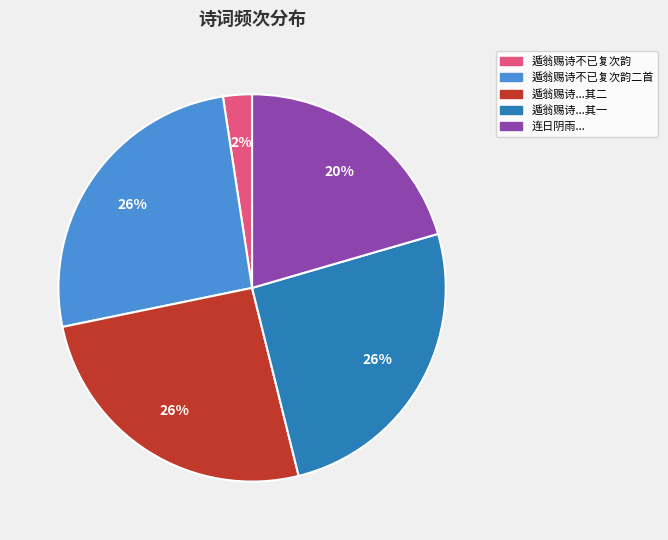

Is it true that 遁翁赐诗...其一 is 17% of the pie?

False